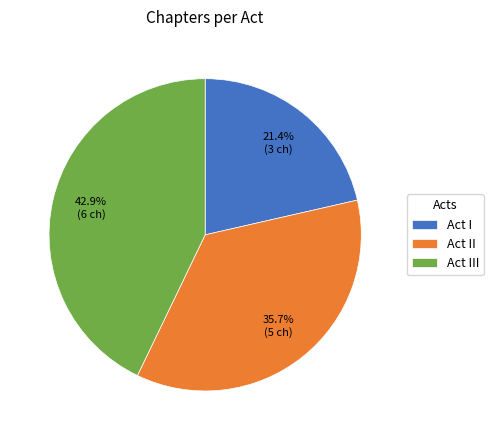

Is there any slice that represents more than half of the pie?

No